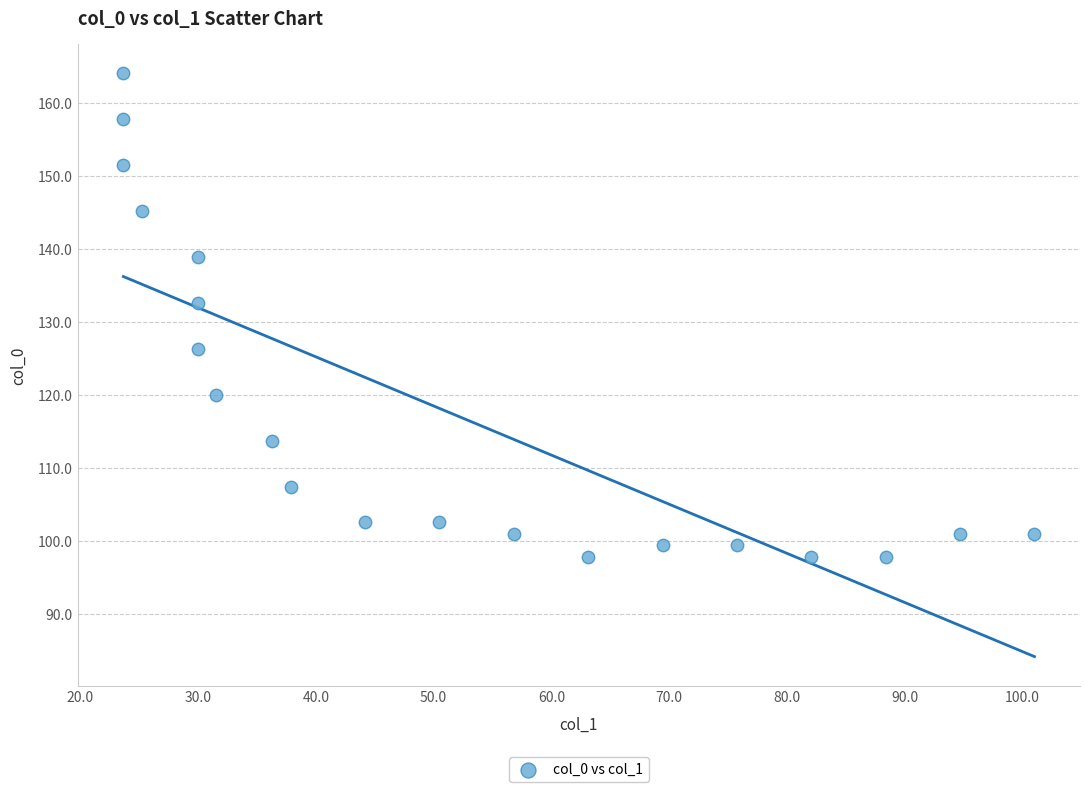

What Y value in the scatter plot is closest to 130?

132.6